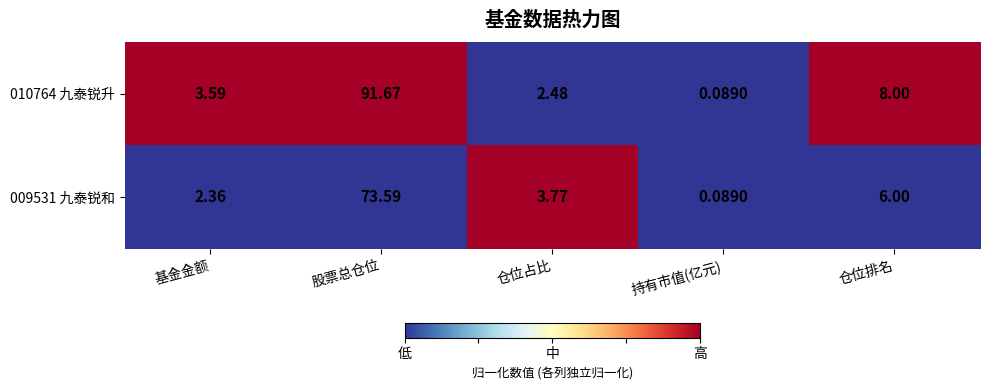

At which category is the sum across all series the highest?

股票总仓位